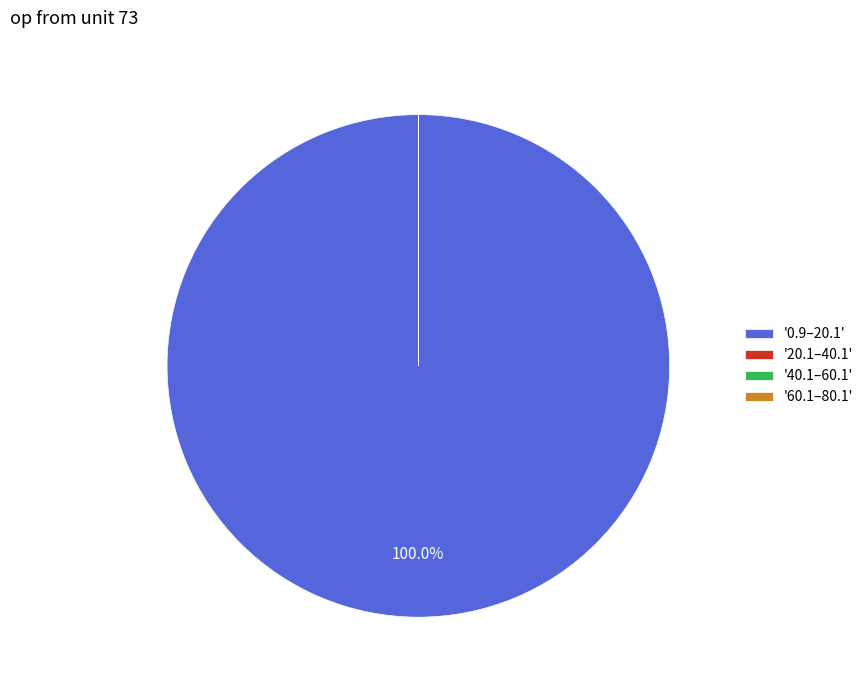

Which category accounts for the majority?

'0.9–20.1'